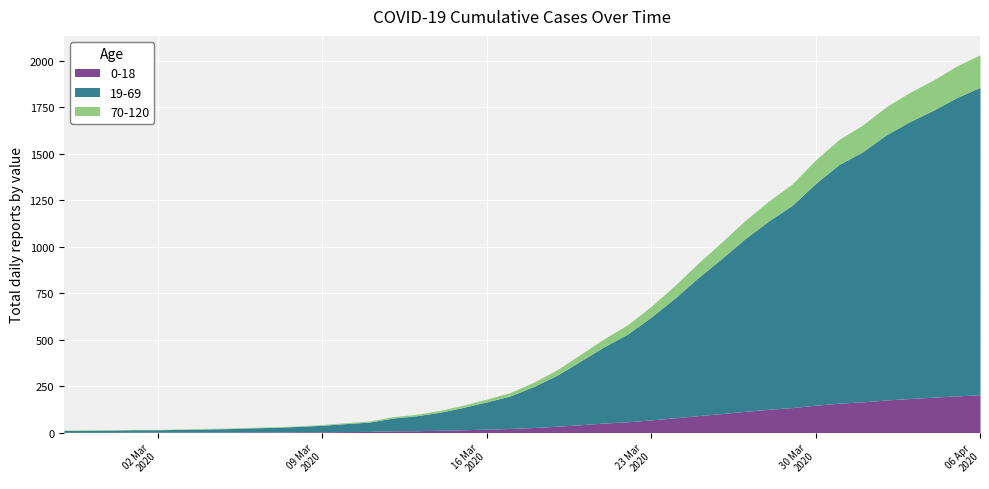

True or false: 70-120 and 0-18 intersect in this chart.

False